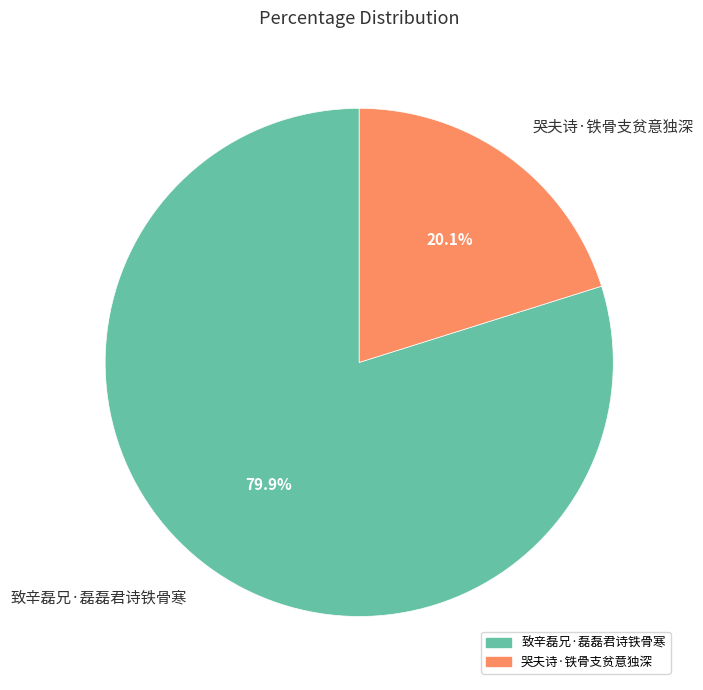

To the nearest percent, what percentage of the pie is 哭夫诗·铁骨支贫意独深?

20%